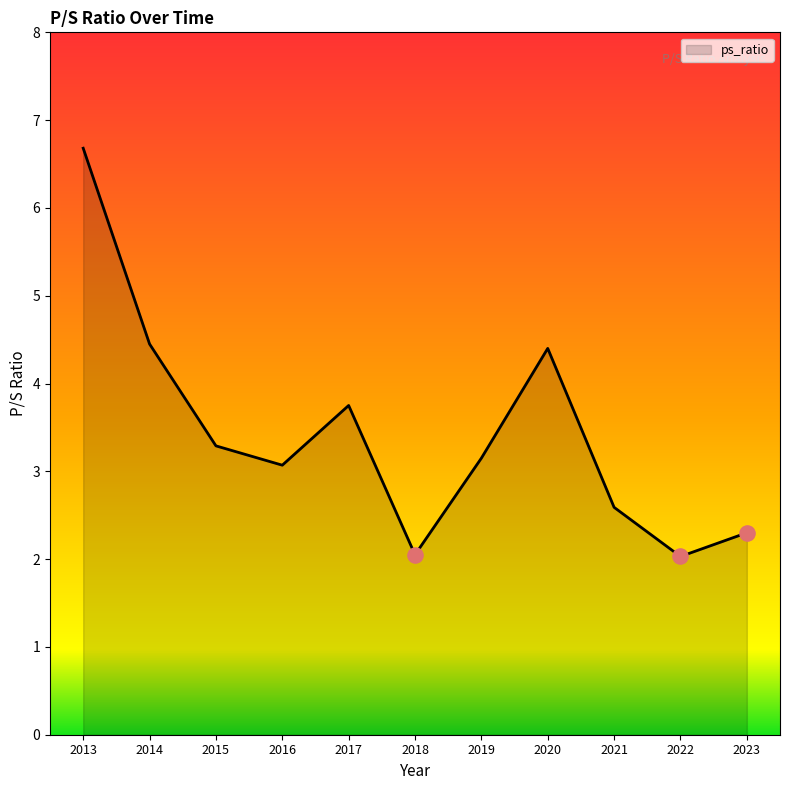

Which has a higher value, 2014 or 2016?

2014